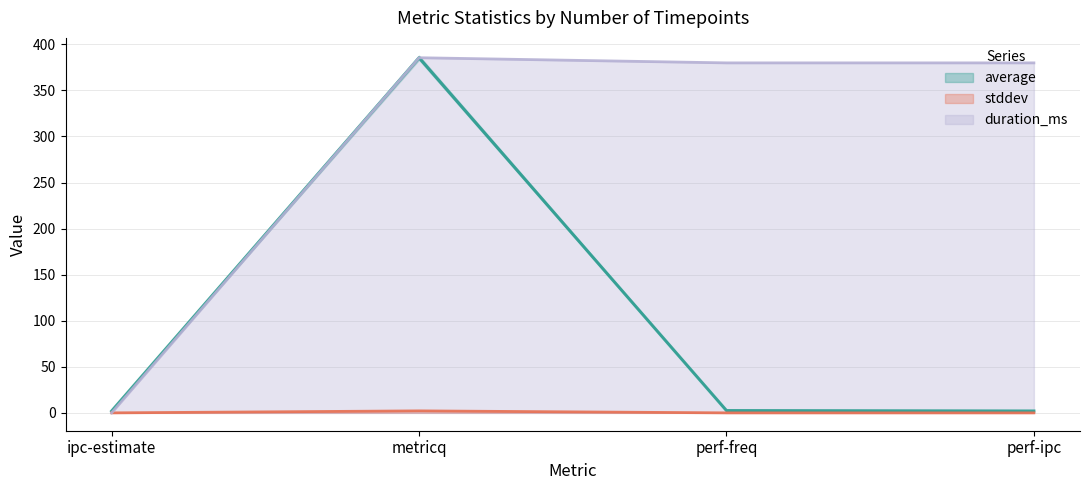

At how many categories does at least one series exceed 218?

3